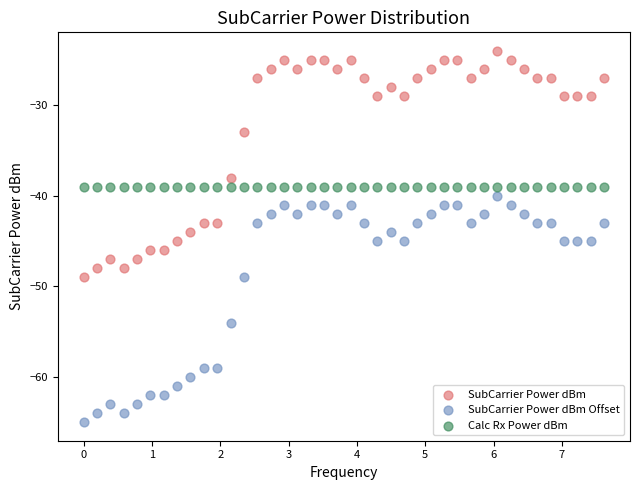

In the SubCarrier Power dBm series, what Y value is closest to -36?

-38